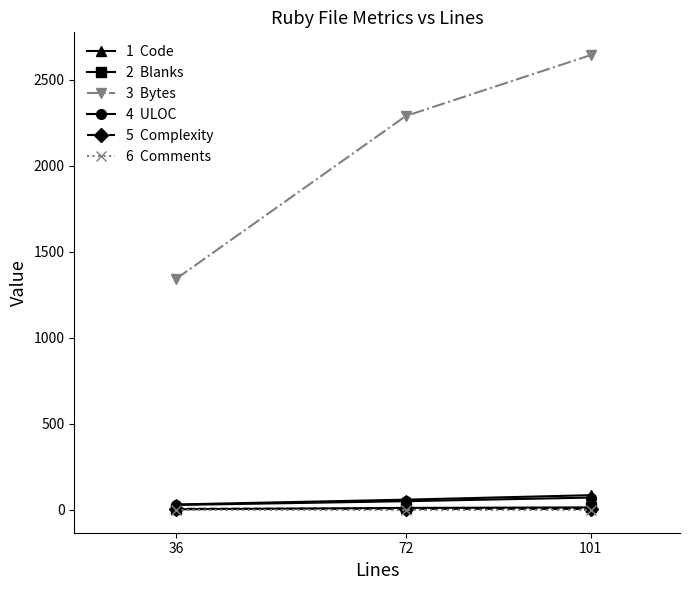

What is the maximum value shown in the chart?

2644